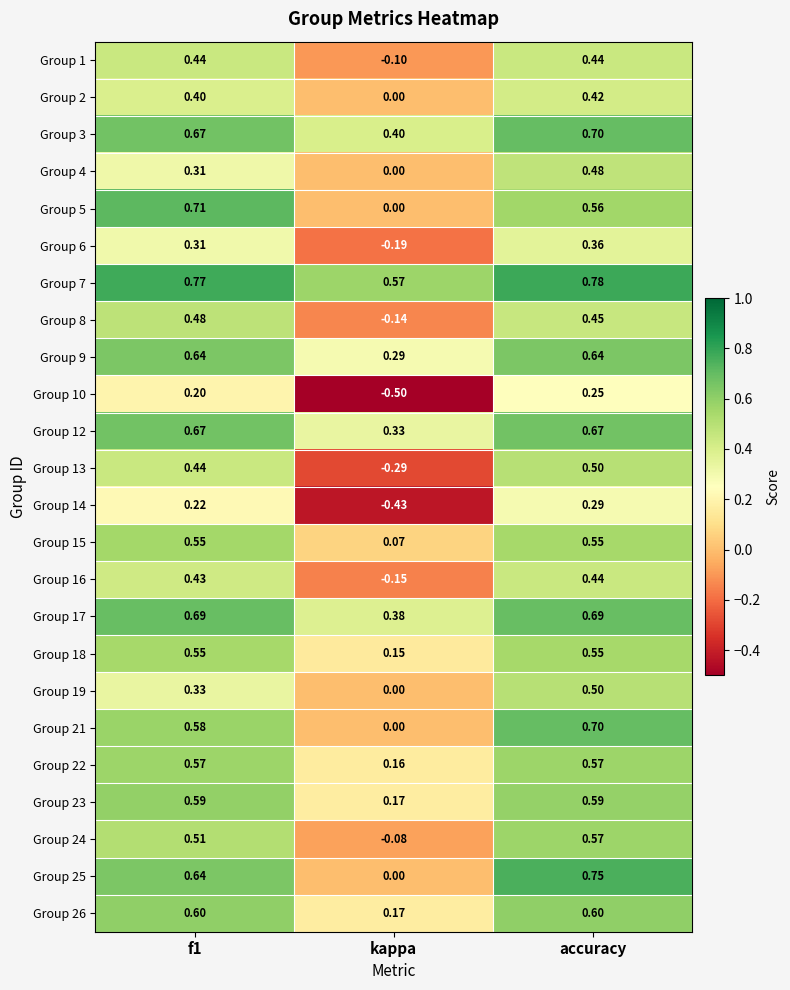

Is the value of Group 3 at accuracy greater than the value of Group 9 at accuracy?

Yes